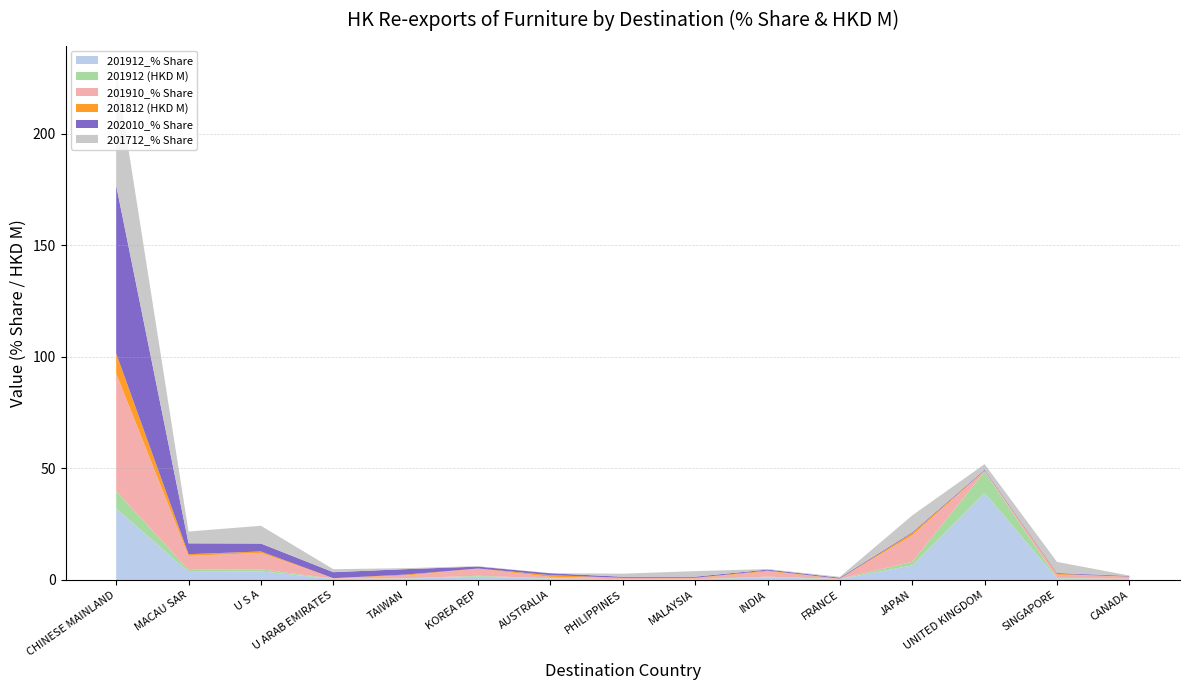

Reading left to right, what are all the values shown in this chart?

201912_% Share: CHINESE MAINLAND=32.0	MACAU SAR=3.6	U S A=3.9	U ARAB EMIRATES=0.5	TAIWAN=0.6	KOREA REP=1.5	AUSTRALIA=0.6	PHILIPPINES=0.3	MALAYSIA=0.2	INDIA=1.2	FRANCE=0.3	JAPAN=6.5	UNITED KINGDOM=39.0	SINGAPORE=0.7	CANADA=0.4
201912 (HKD M): CHINESE MAINLAND=7.8	MACAU SAR=0.9	U S A=0.9	U ARAB EMIRATES=0.1	TAIWAN=0.1	KOREA REP=0.4	AUSTRALIA=0.1	PHILIPPINES=0.1	MALAYSIA=0.1	INDIA=0.3	FRANCE=0.1	JAPAN=1.6	UNITED KINGDOM=9.5	SINGAPORE=0.2	CANADA=0.1
201910_% Share: CHINESE MAINLAND=52.7	MACAU SAR=6.2	U S A=7.3	U ARAB EMIRATES=0.2	TAIWAN=1.3	KOREA REP=3.2	AUSTRALIA=0.7	PHILIPPINES=0.6	MALAYSIA=0.5	INDIA=2.4	FRANCE=0.1	JAPAN=11.8	UNITED KINGDOM=0.4	SINGAPORE=1.5	CANADA=0.9
201812 (HKD M): CHINESE MAINLAND=9.0	MACAU SAR=0.8	U S A=0.6	U ARAB EMIRATES=0.0	TAIWAN=0.4	KOREA REP=0.1	AUSTRALIA=0.8	PHILIPPINES=0.0	MALAYSIA=0.2	INDIA=0.4	FRANCE=0.0	JAPAN=1.0	UNITED KINGDOM=0.1	SINGAPORE=0.4	CANADA=0.0
202010_% Share: CHINESE MAINLAND=75.3	MACAU SAR=4.9	U S A=3.5	U ARAB EMIRATES=2.7	TAIWAN=2.4	KOREA REP=0.9	AUSTRALIA=0.8	PHILIPPINES=0.5	MALAYSIA=0.5	INDIA=0.4	FRANCE=0.4	JAPAN=0.4	UNITED KINGDOM=0.4	SINGAPORE=0.4	CANADA=0.3
201712_% Share: CHINESE MAINLAND=51.3	MACAU SAR=5.3	U S A=8.0	U ARAB EMIRATES=1.3	TAIWAN=0.4	KOREA REP=0.2	AUSTRALIA=0.0	PHILIPPINES=1.4	MALAYSIA=2.5	INDIA=0.3	FRANCE=0.4	JAPAN=7.5	UNITED KINGDOM=2.6	SINGAPORE=5.0	CANADA=0.1